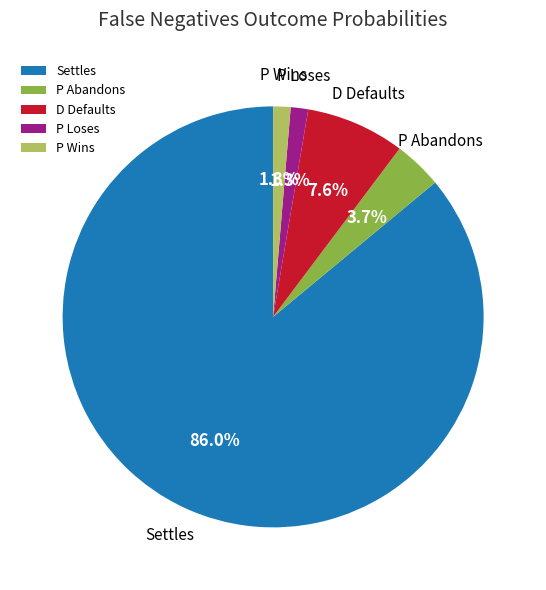

How many segments does this pie chart have?

5